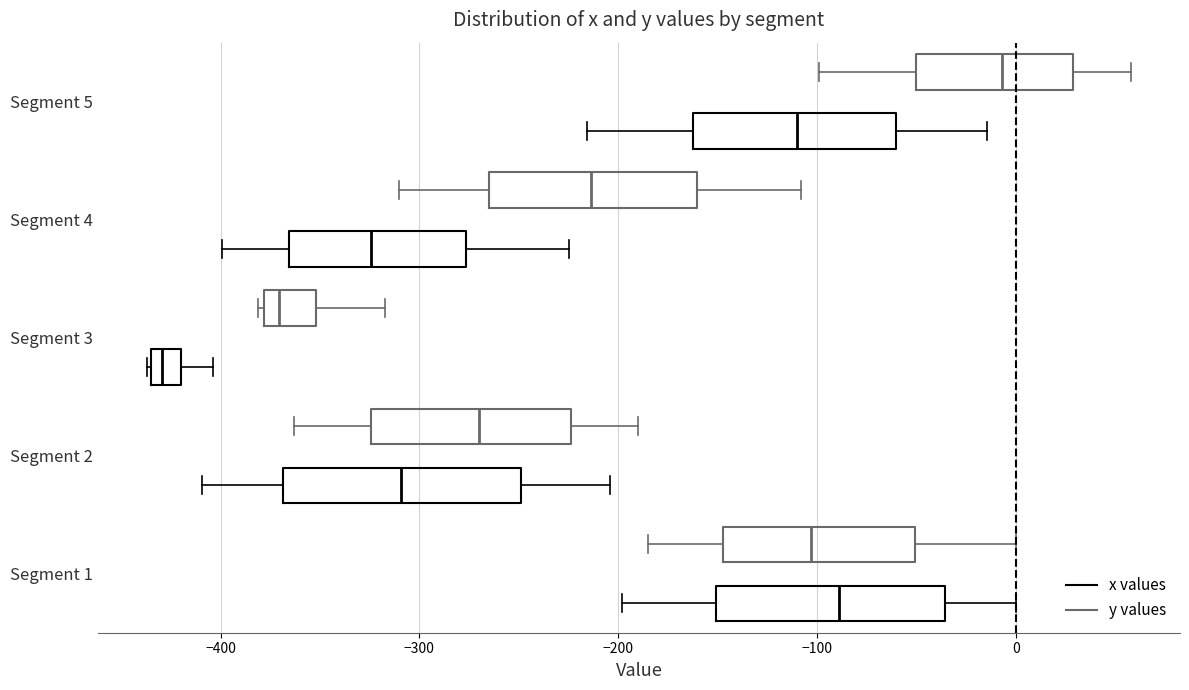

Where is the left edge of the box for Segment 1 (x values) on the x-axis? The values are not printed on the chart, so give them approximately, as read against the axis.

-150